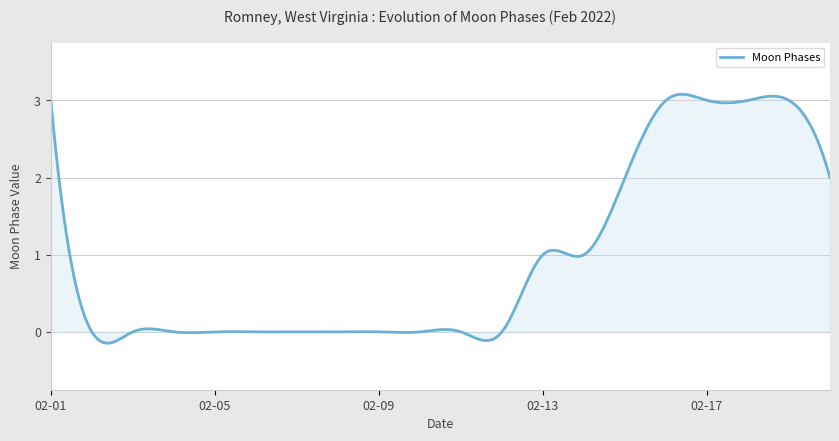

What is the difference between the maximum and minimum values?

3.2